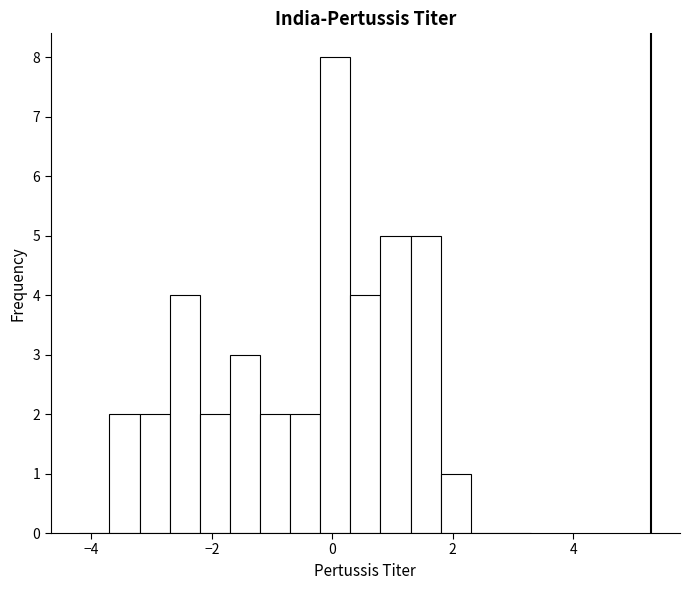

Around what value on the x-axis is the tallest bar? Give the approximate position of its centre, as read against the axis.

0.0